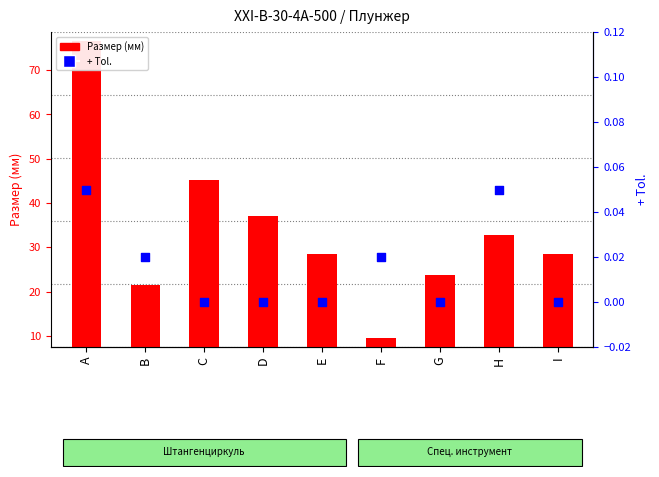

Which series contains the lowest Y value?

+ Tol.